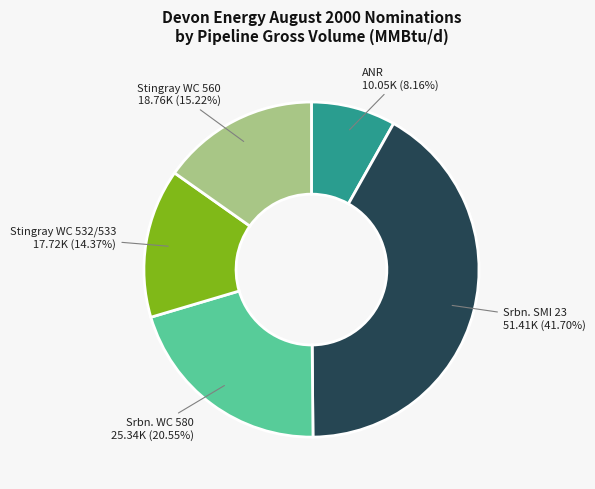

True or false: ANR accounts for 1% of the total.

False